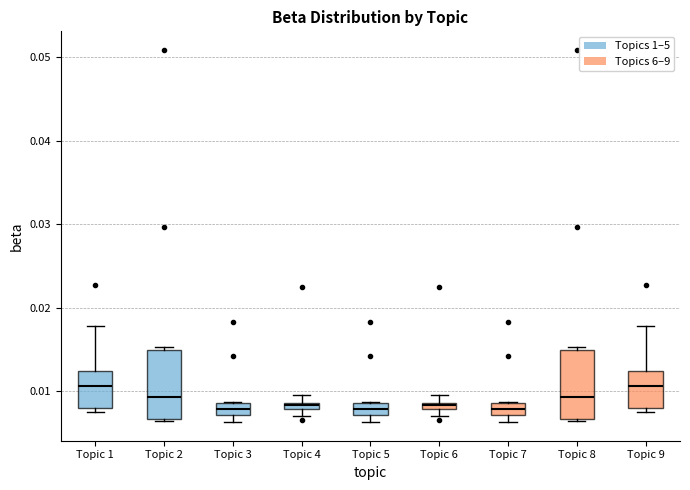

Where is the lower edge of the box for Topic 3 on the y-axis? The values are not printed on the chart, so give them approximately, as read against the axis.

0.007